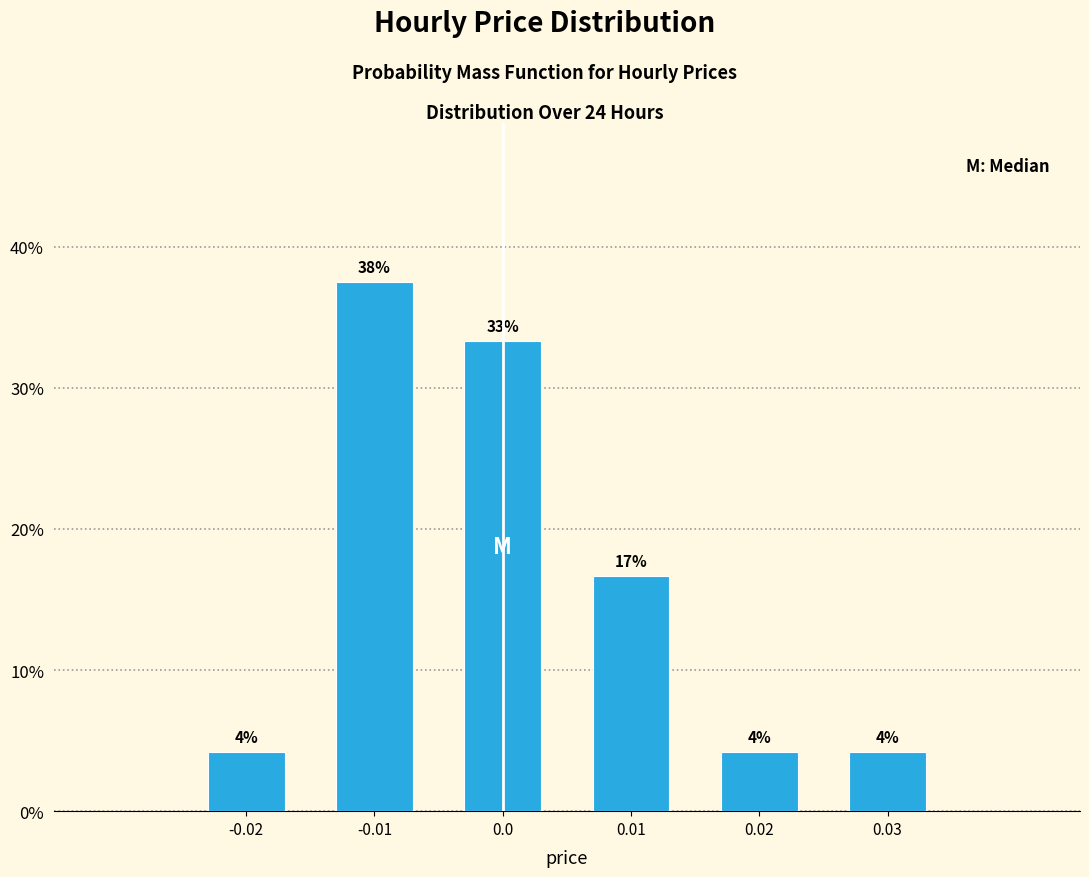

Does the chart contain any negative values?

No